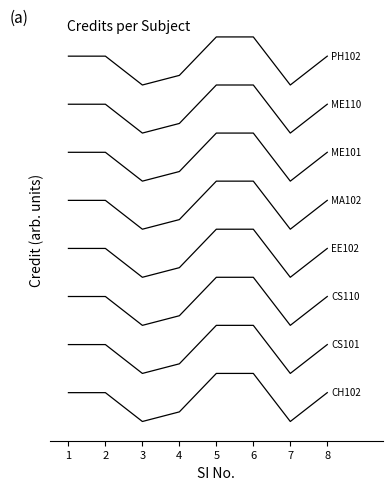

Is this an area chart (filled region under the line)?

No